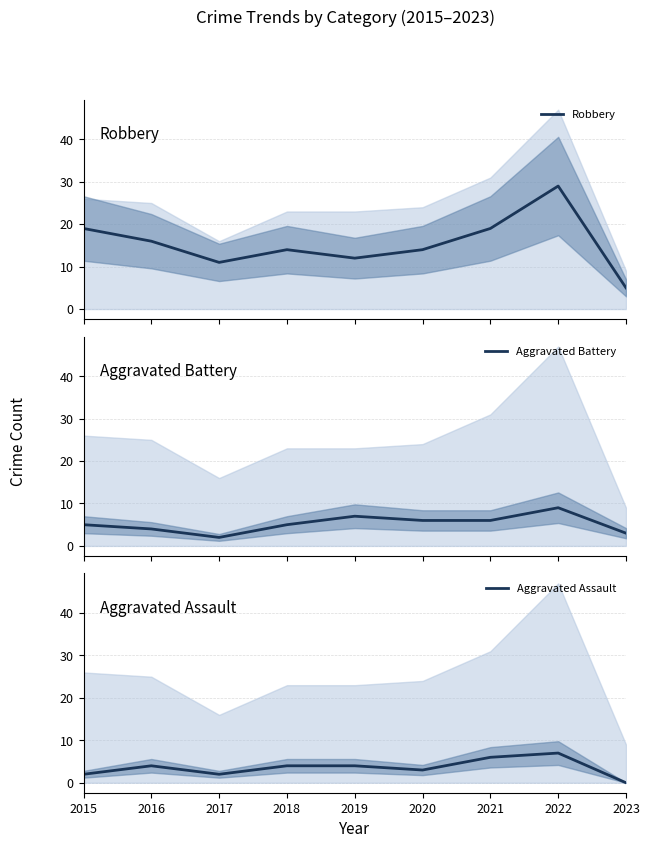

At how many categories does at least one series exceed 3?

9